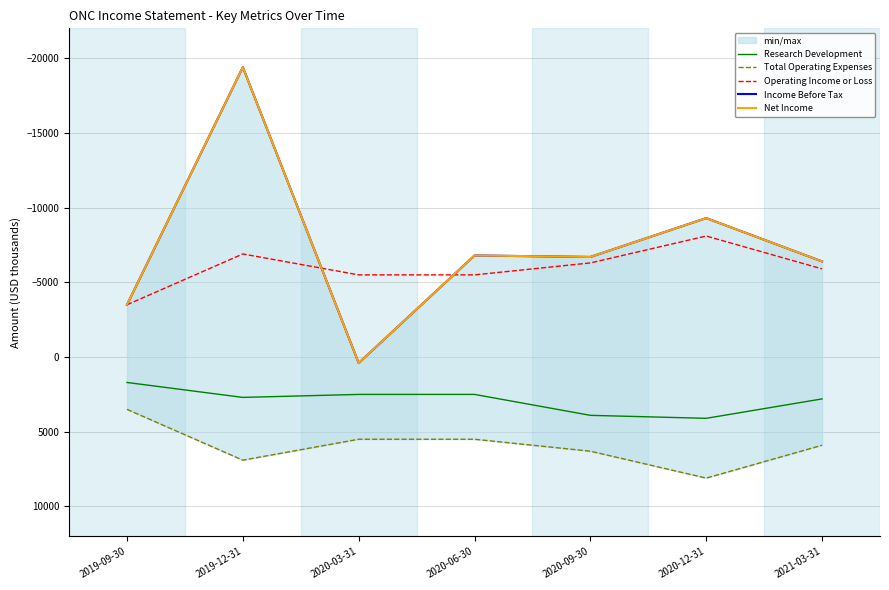

Reading left to right, extract all data points from this chart.

Research Development: 1700	2700	2500	2500	3900	4100	2800
Total Operating Expenses: 3500	6900	5500	5500	6300	8100	5900
Operating Income or Loss: -3500	-6900	-5500	-5500	-6300	-8100	-5900
Income Before Tax: -3500	-19400	400	-6800	-6700	-9300	-6400
Net Income: -3500	-19400	400	-6800	-6700	-9300	-6400